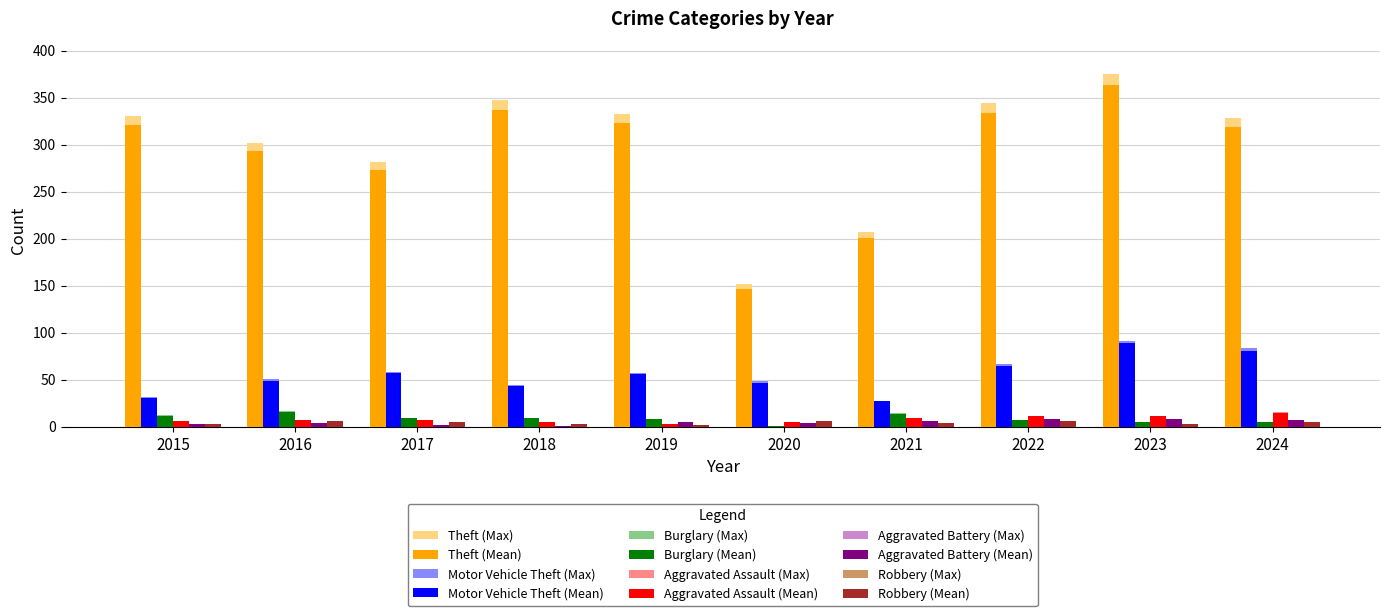

What are all the series names shown in the legend?

Theft (Max), Theft (Mean), Motor Vehicle Theft (Max), Motor Vehicle Theft (Mean), Burglary (Max), Burglary (Mean), Aggravated Assault (Max), Aggravated Assault (Mean), Aggravated Battery (Max), Aggravated Battery (Mean), Robbery (Max), Robbery (Mean)